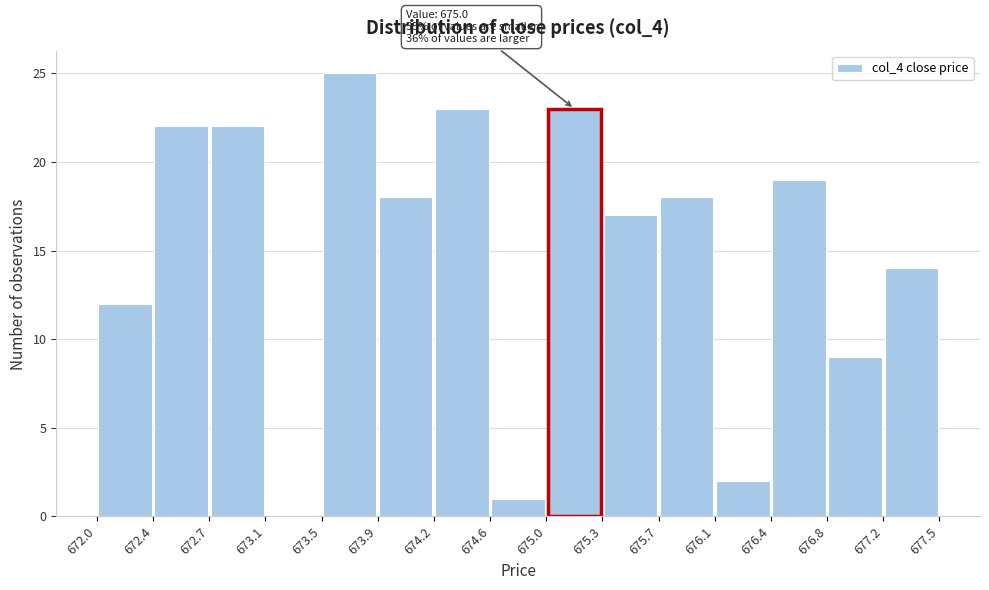

Which range on the x-axis has the tallest bar?

673.5 to 673.9